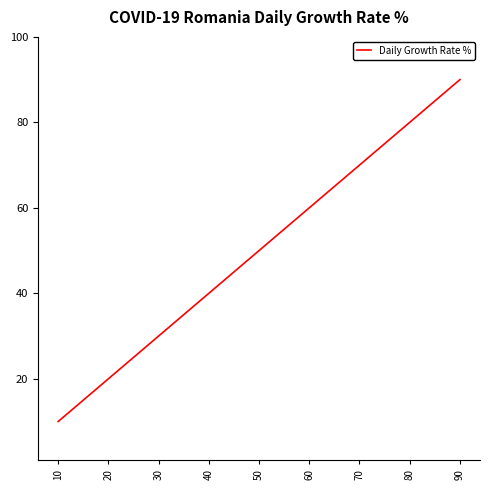

Reading right to left, what are all the values shown in this chart?

90	80	70	60	50	40	30	20	10